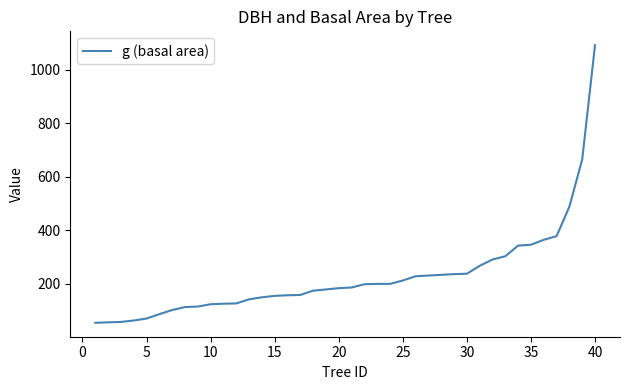

What is the smallest value displayed?

54.1